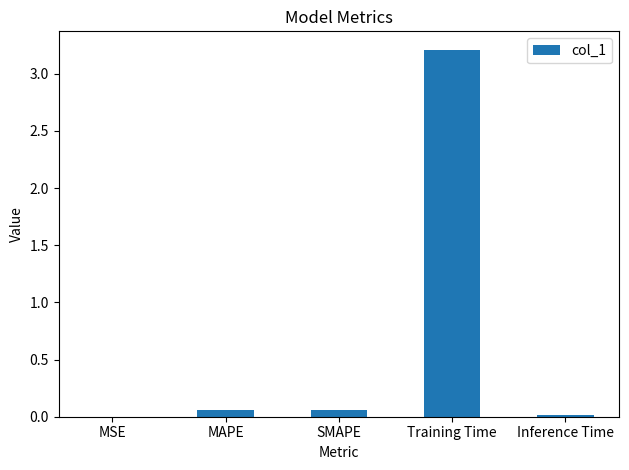

How many series are shown in this chart?

1